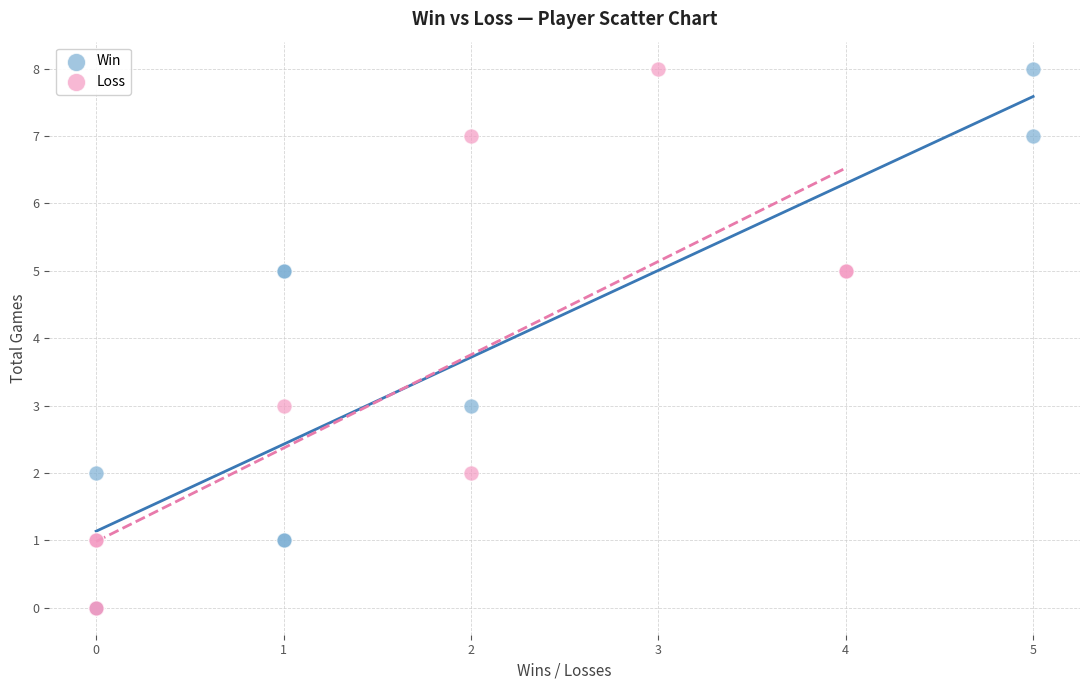

What are all the series names shown in the legend?

Win, Loss